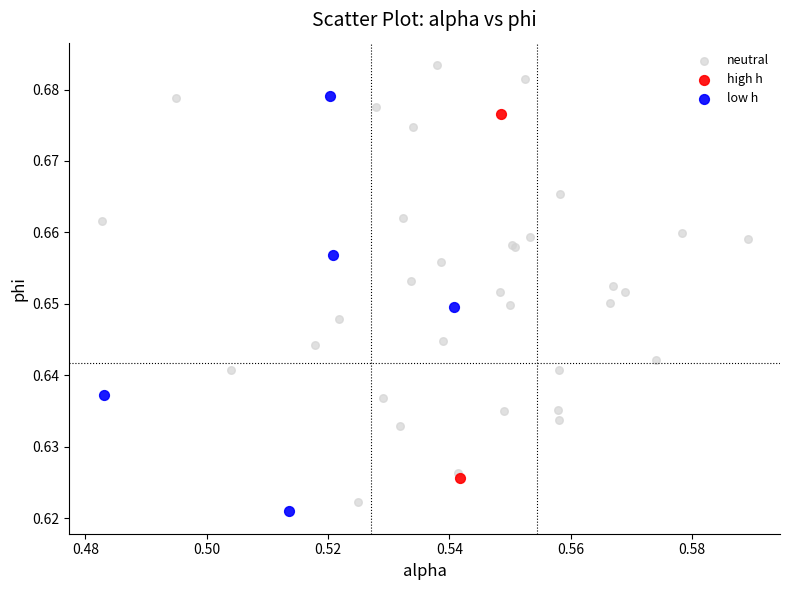

Which series contains the lowest Y value?

low h